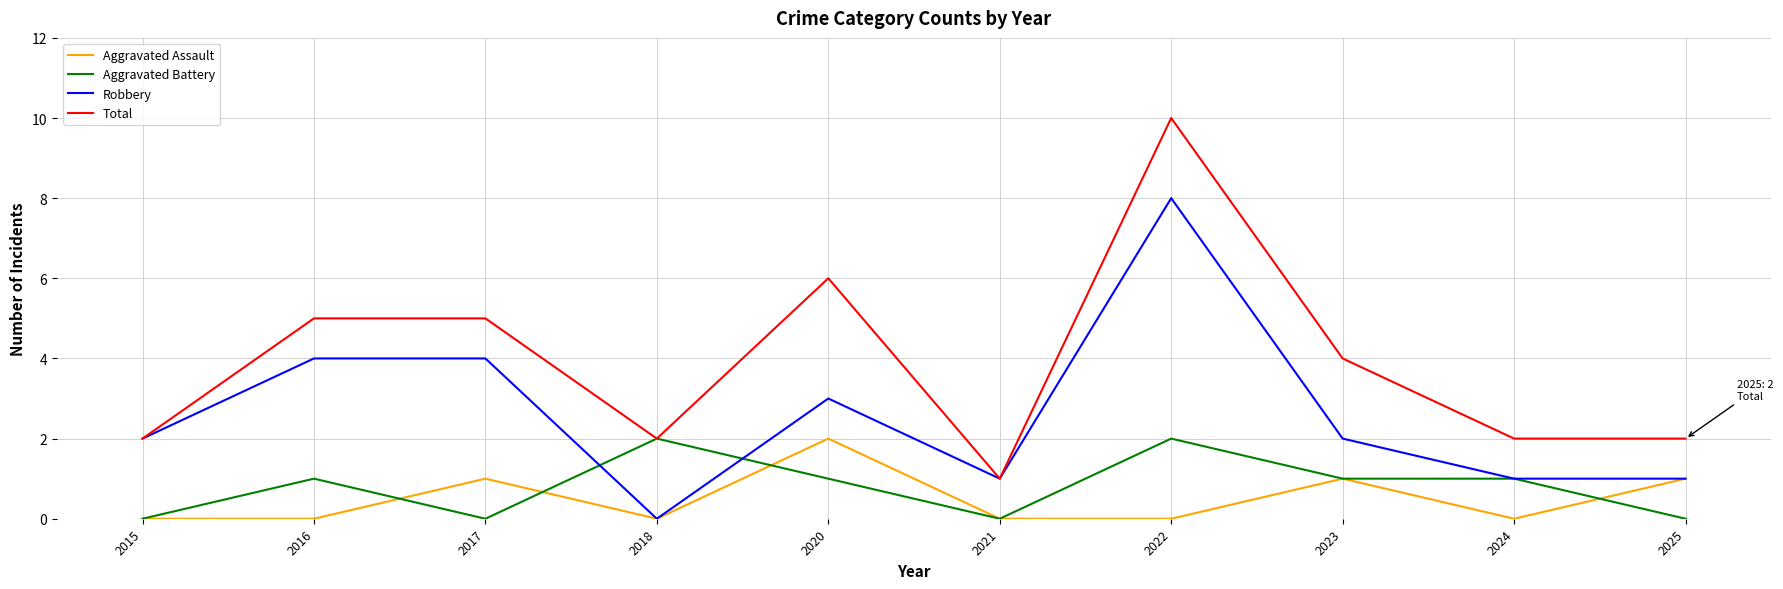

The Aggravated Battery series shows 1 at 2017. True or false?

False